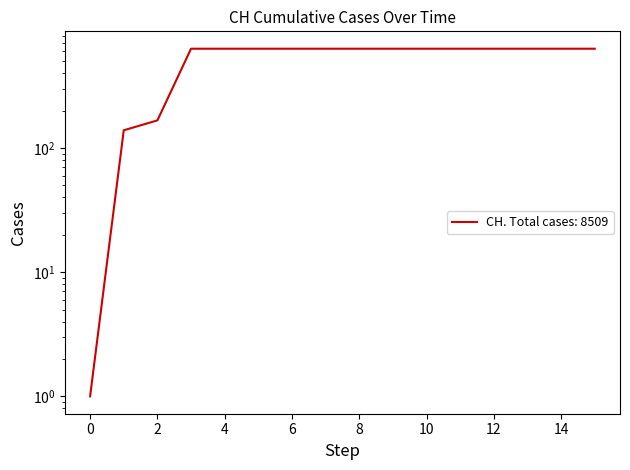

What is the difference between the maximum and minimum values?

630